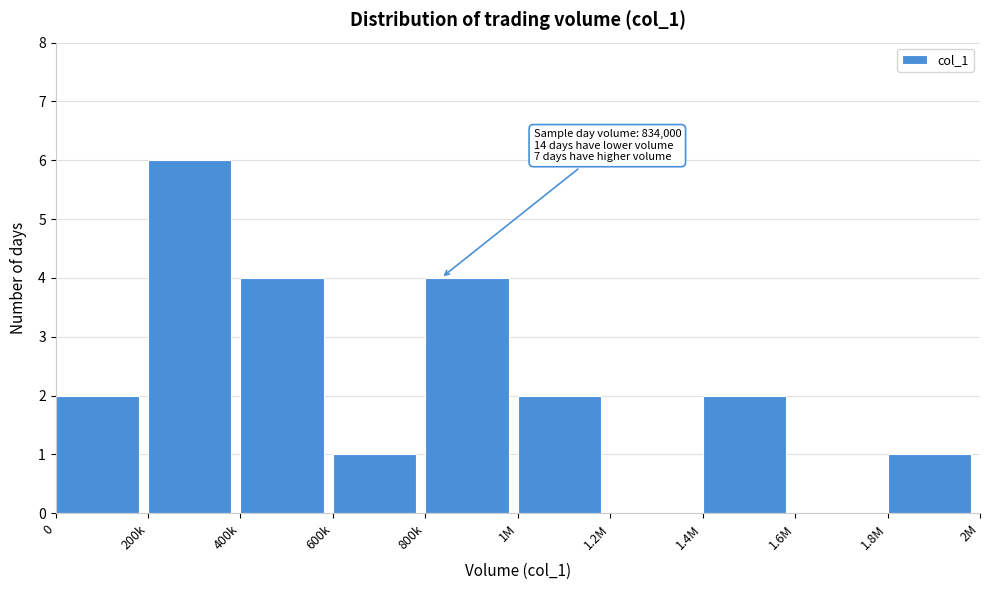

Reading left to right, extract all data points from this chart.

0=2	200k=6	400k=4	600k=1	800k=4	1M=2	1.2M=0	1.4M=2	1.6M=0	1.8M=1